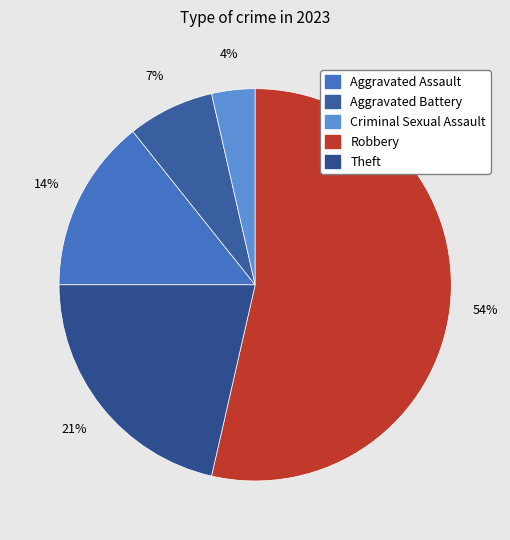

How much of the chart is everything except Robbery?

46.4%